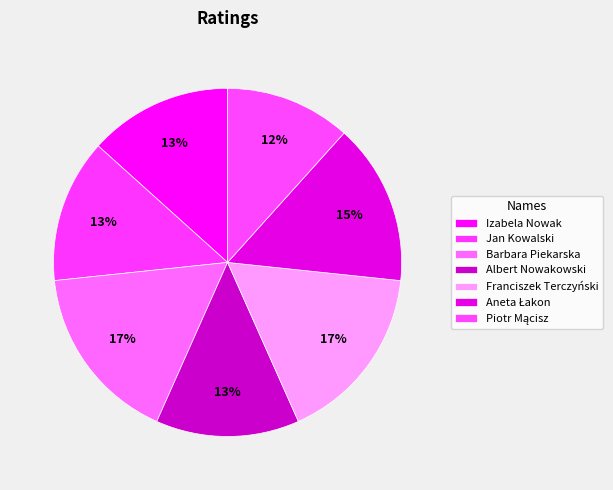

Rank the categories by value from highest to lowest.

Barbara Piekarska, Franciszek Terczyński, Aneta Łakon, Izabela Nowak, Jan Kowalski, Albert Nowakowski, Piotr Mącisz